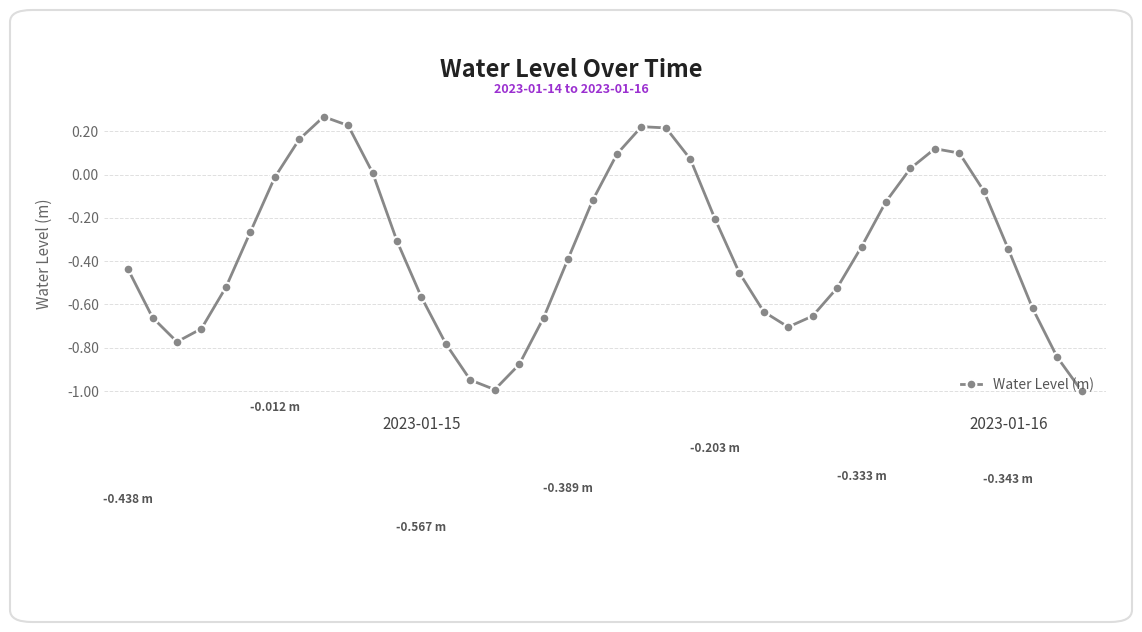

What is the sum of all values?

-14.0